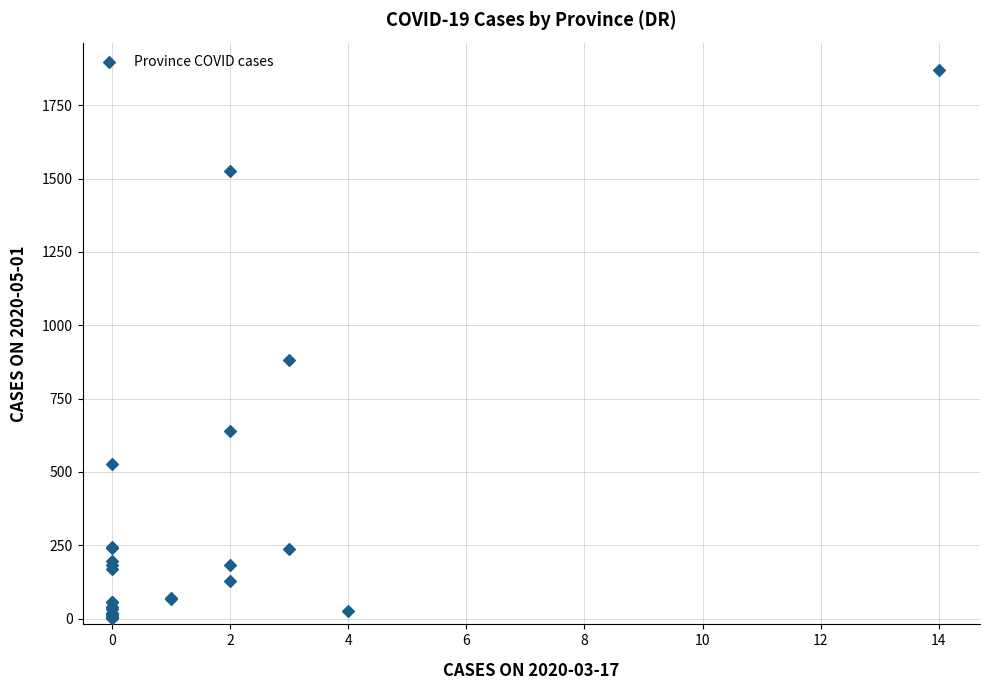

What Y value in the scatter plot is closest to 935?

883